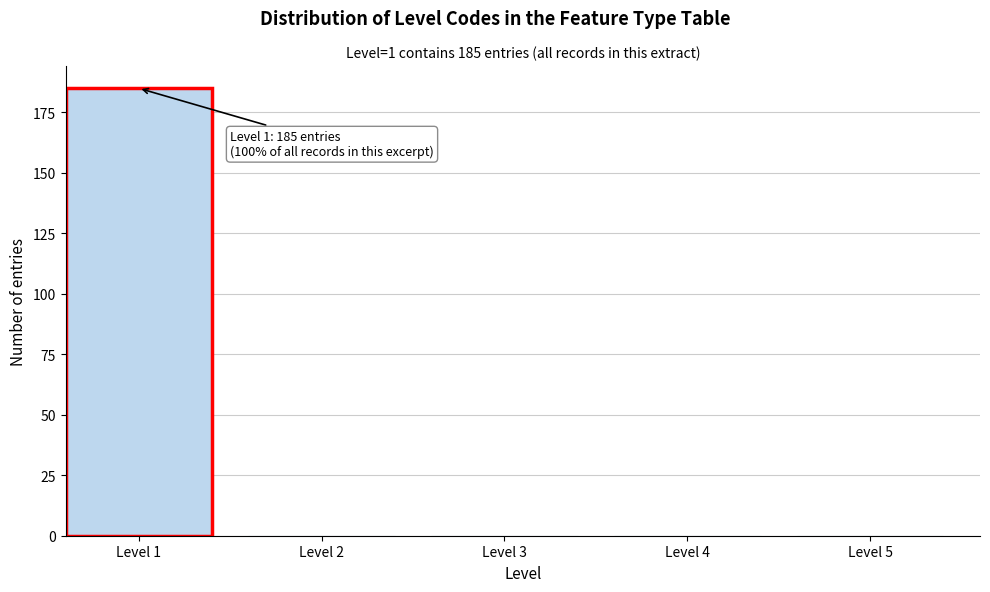

Reading right to left, transcribe all the data shown in this chart.

Level 5=0	Level 4=0	Level 3=0	Level 2=0	Level 1=185